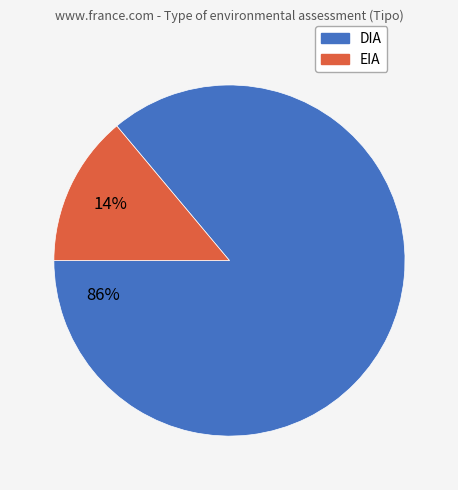

Which has a higher value, DIA or EIA?

DIA